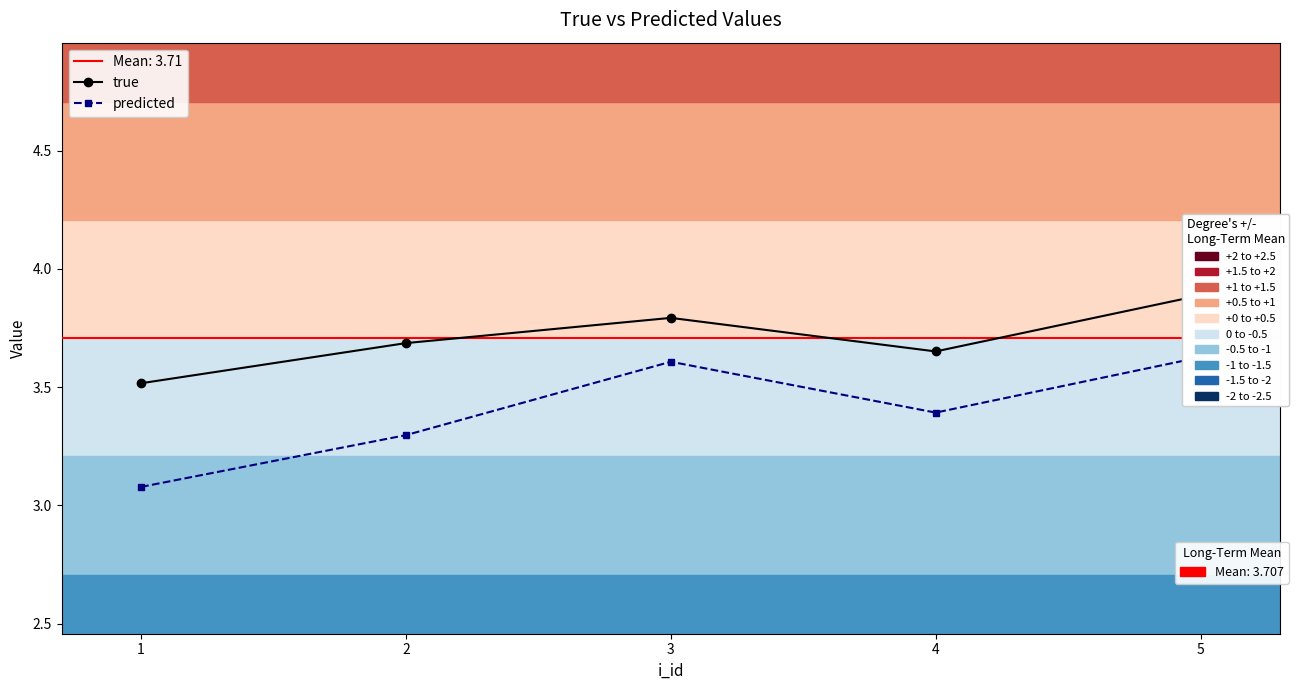

Reading right to left, what are all the values shown in this chart?

true: 3.9	3.7	3.8	3.7	3.5
predicted: 3.6	3.4	3.6	3.3	3.1